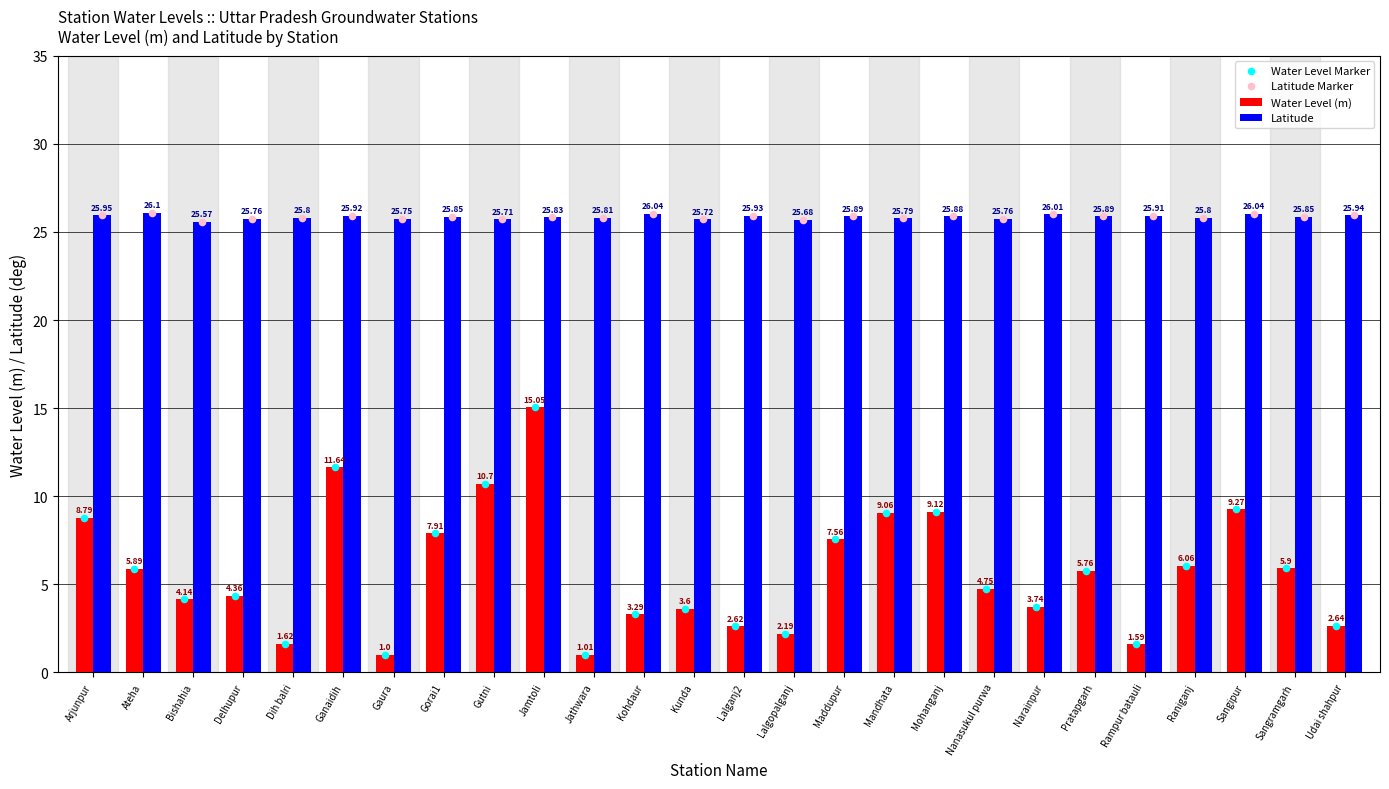

Is the value of Water Level (m) at Gorai1 greater than the value of Latitude at Pratapgarh?

No